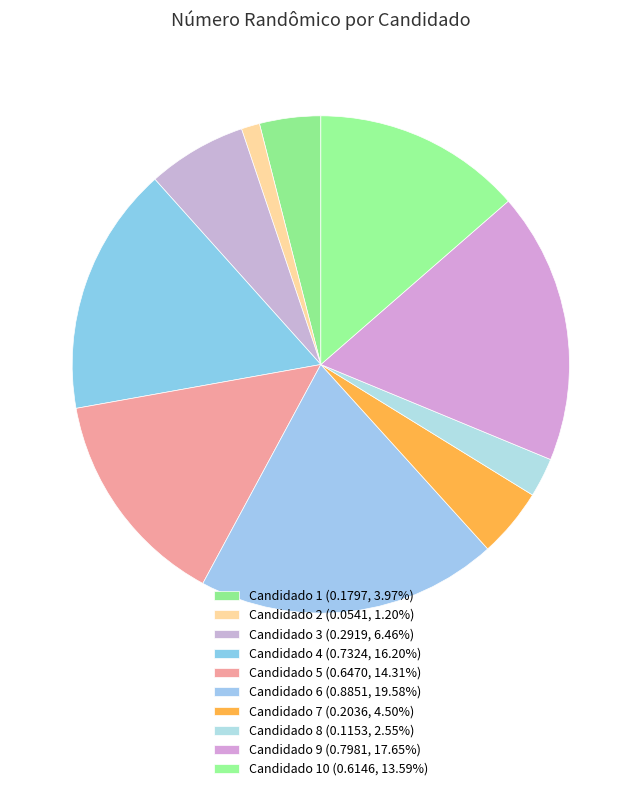

How many slices are in this pie chart?

10